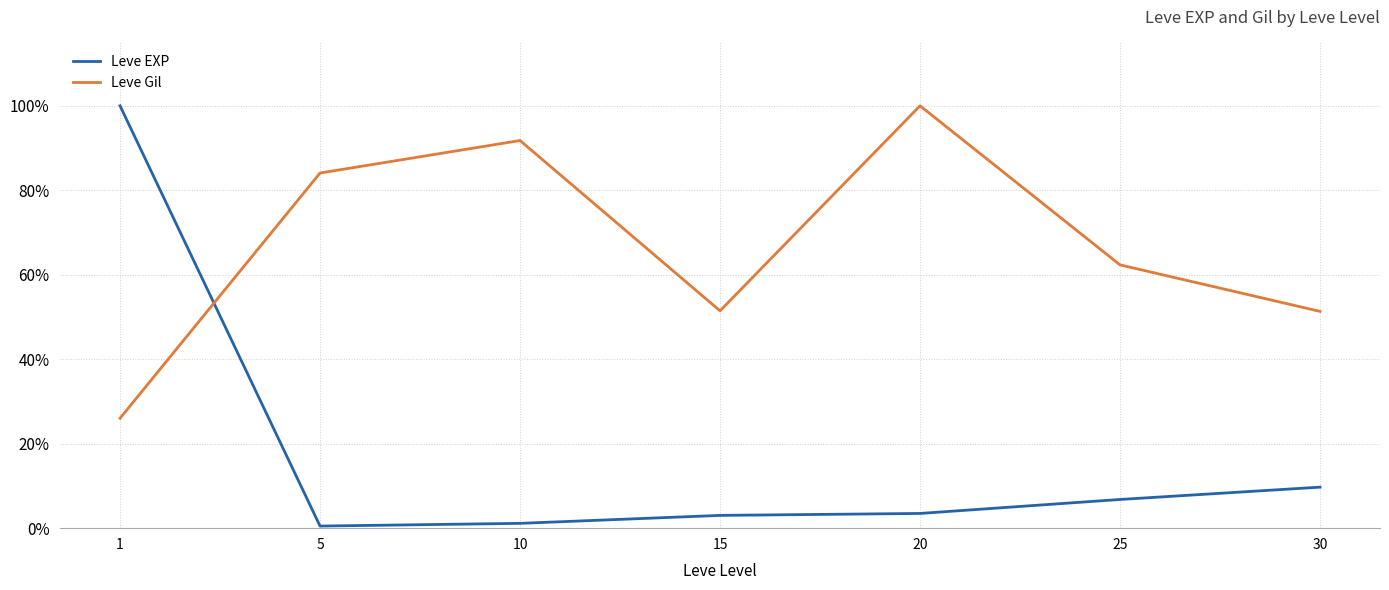

How many values in the Leve Gil series exceed 62?

4